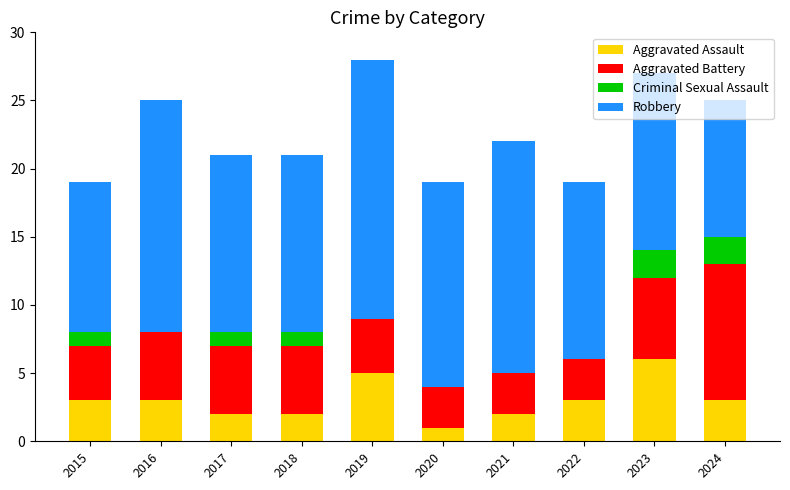

What is the sum of all Aggravated Assault values?

30